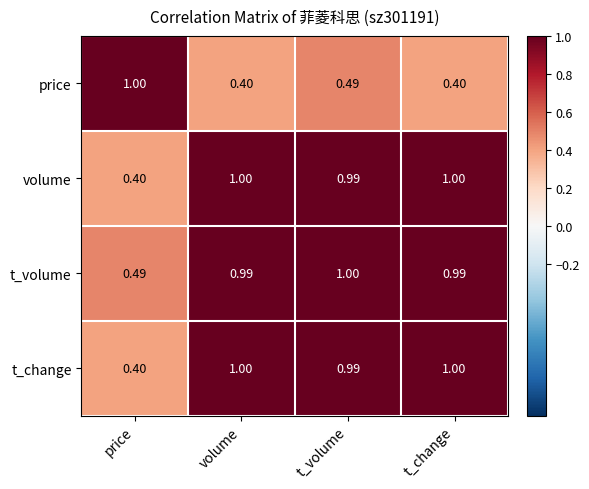

Which series has the largest total across all categories?

t_volume